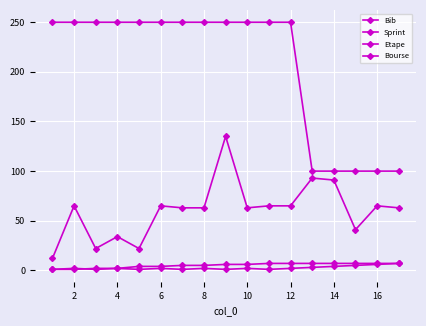

Where does the Bib series first go above 63?

2